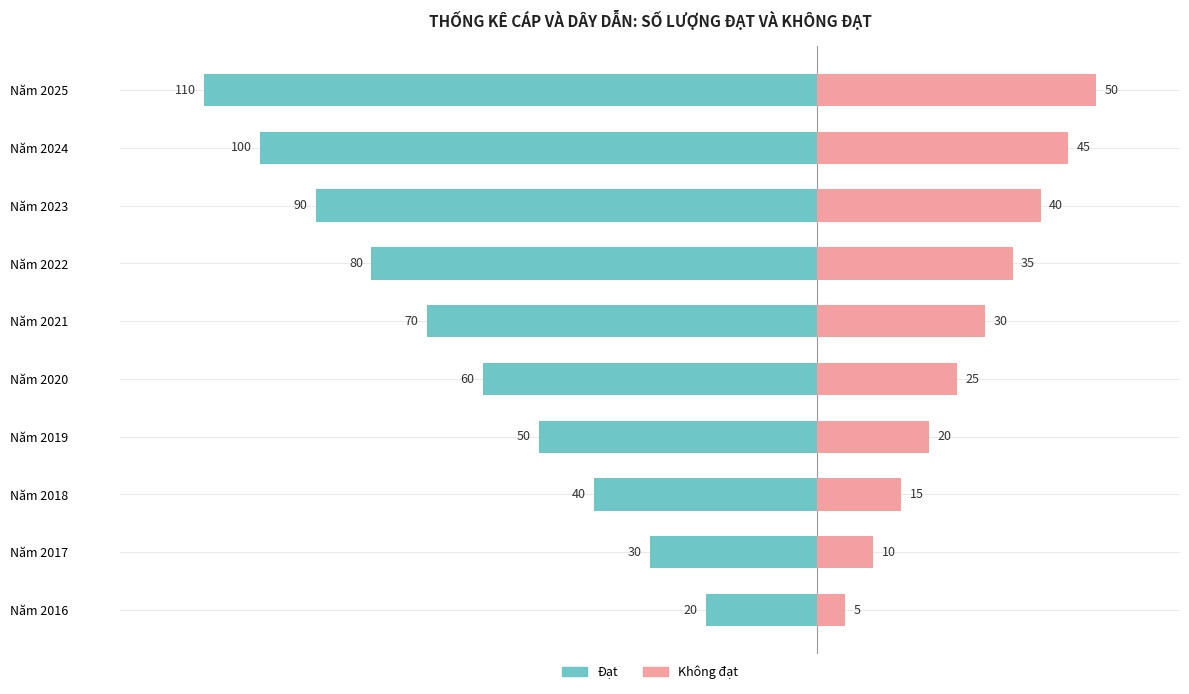

Reading left to right, list all the values displayed in this chart.

Đạt: -20	-30	-40	-50	-60	-70	-80	-90	-100	-110
Không đạt: 5	10	15	20	25	30	35	40	45	50